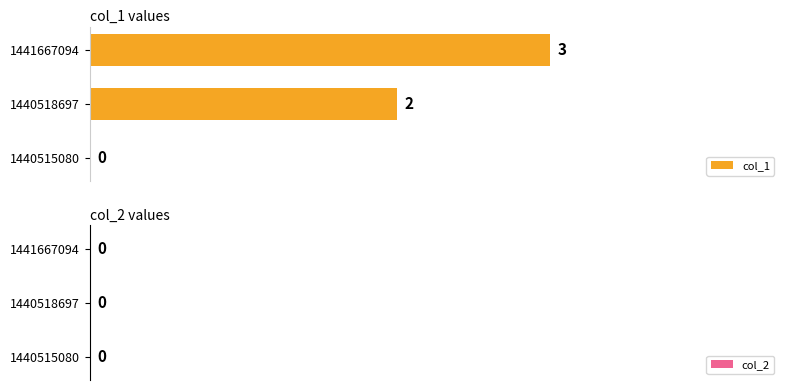

What is the change in value from 1440518697 to 1441667094?

+1